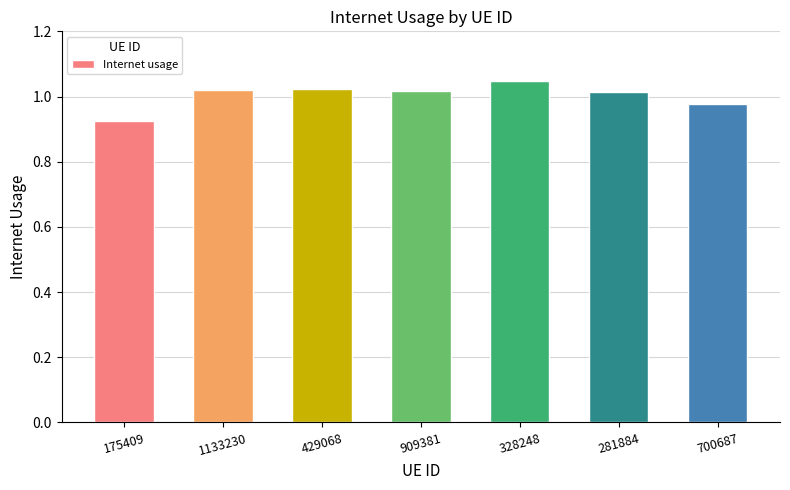

Which has a higher value, 281884 or 175409?

281884